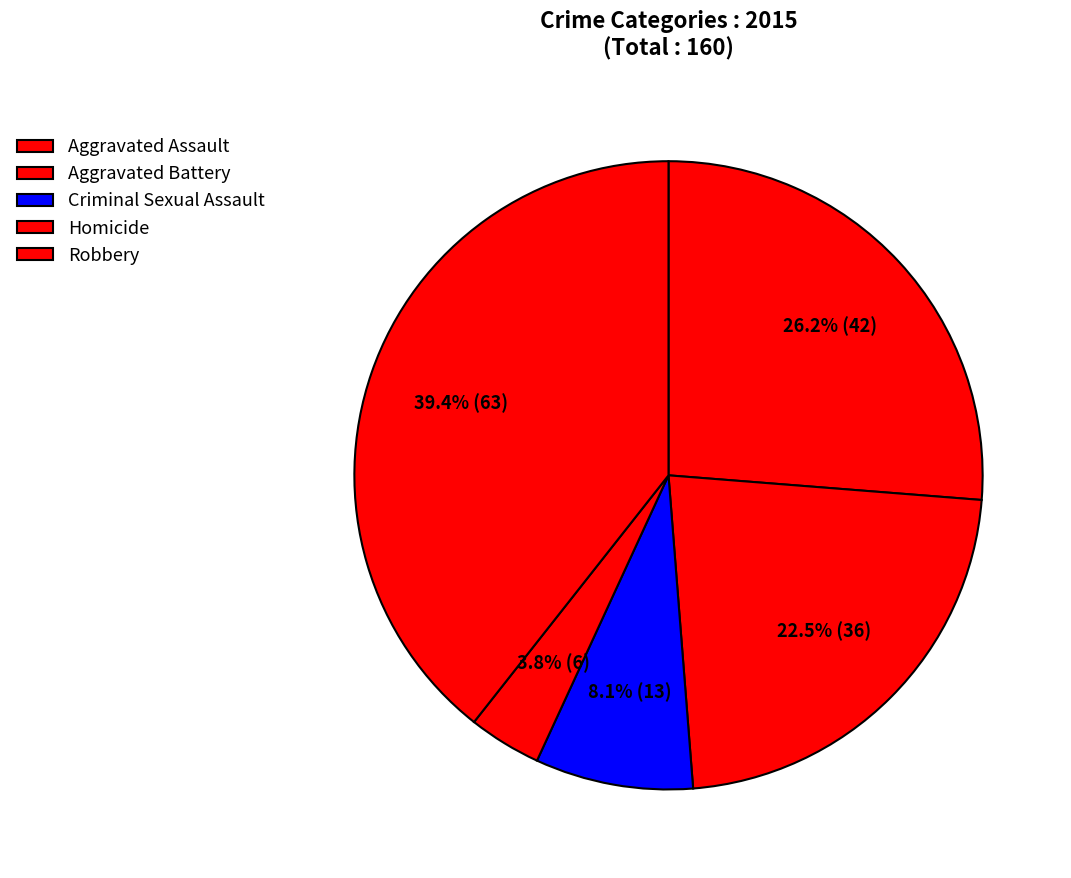

Count the number of slices in the pie.

5